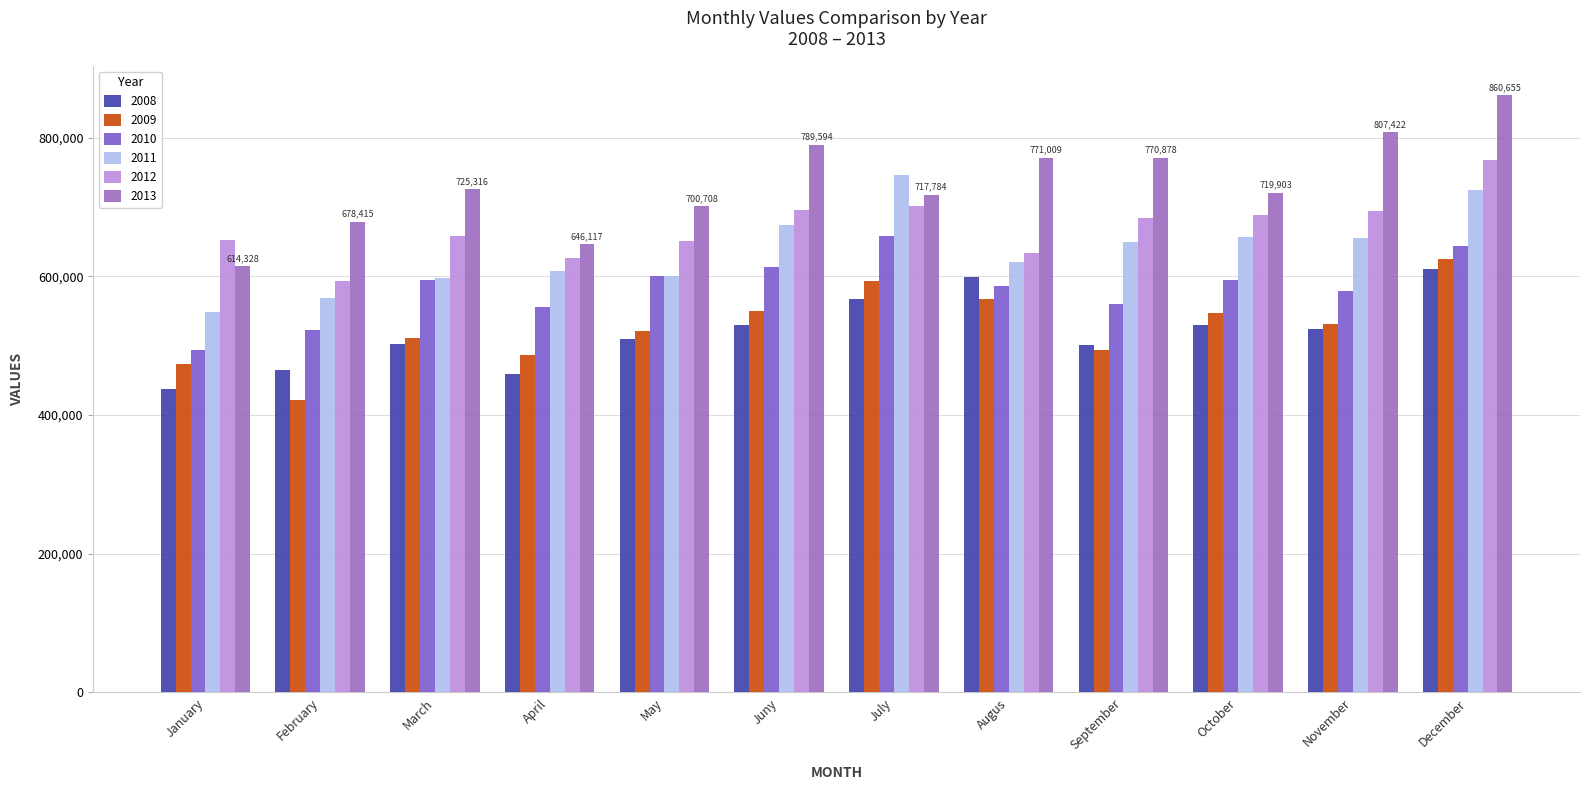

What is the average value of the 2008 series?

519541